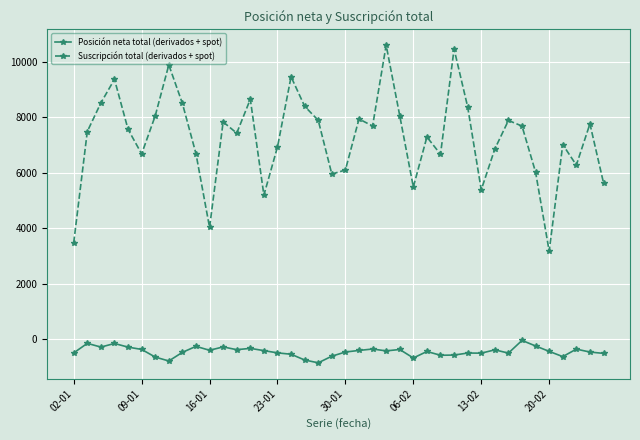

List the series in order of their overall mean, lowest first.

Posición neta total (derivados + spot), Suscripción total (derivados + spot)